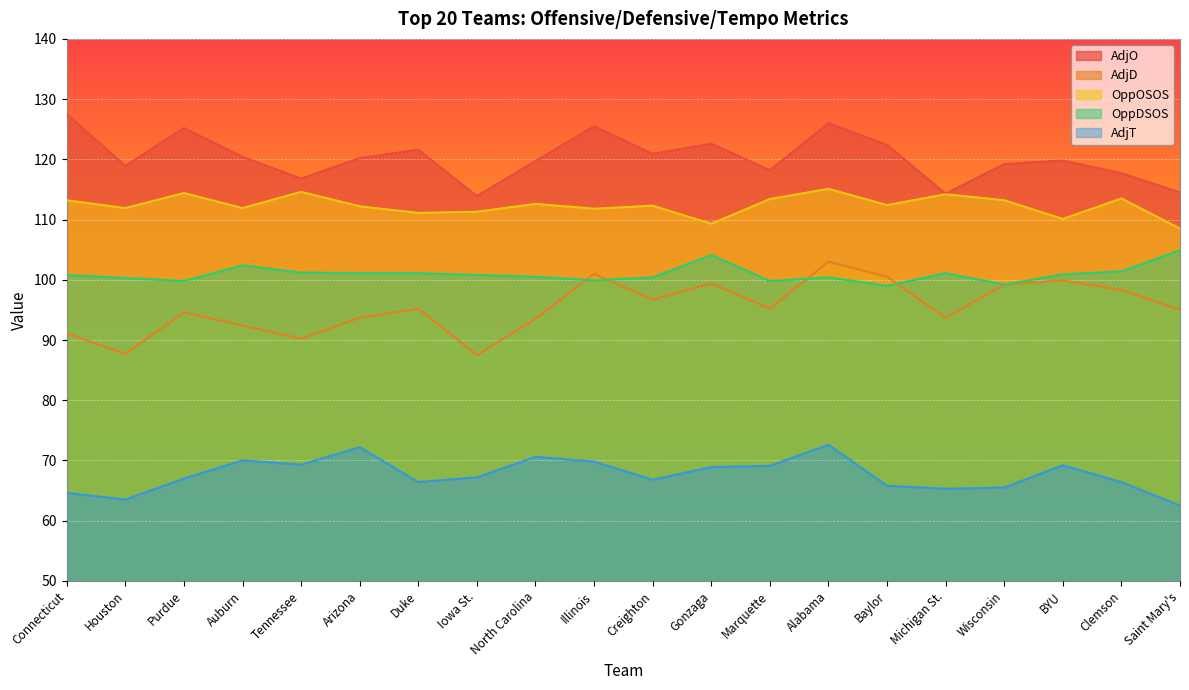

True or false: AdjO has a value of 191.6 at Connecticut.

False